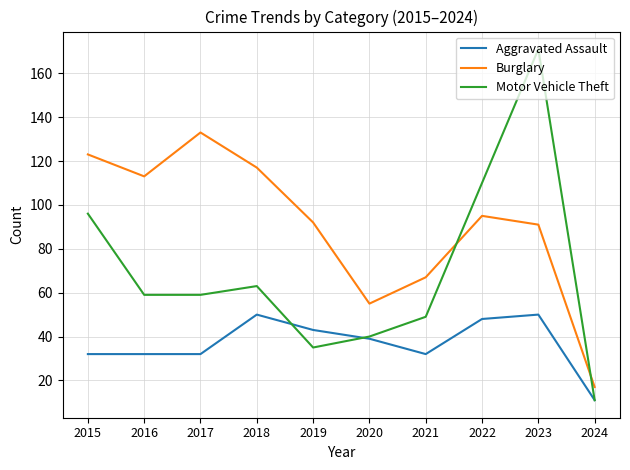

True or false: Aggravated Assault and Burglary intersect in this chart.

False